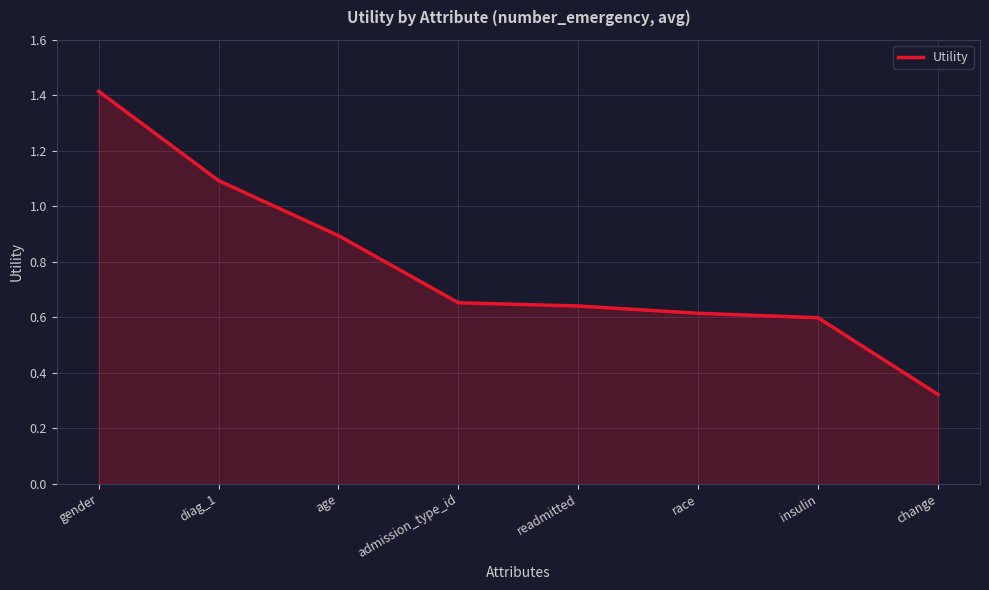

At which label is the value closest to 0?

change